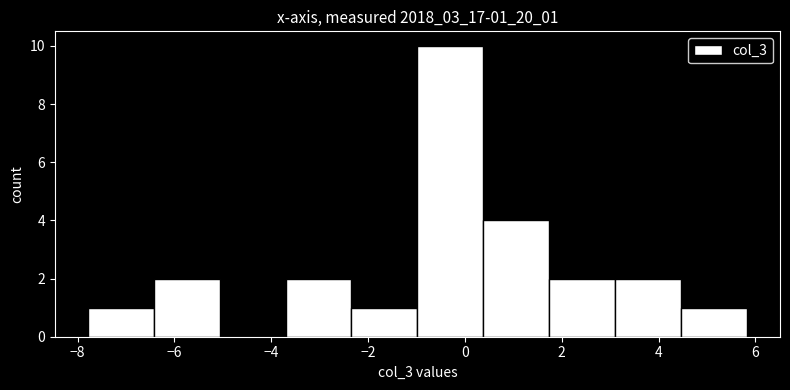

Which range on the x-axis has the tallest bar?

-1.0 to 0.4